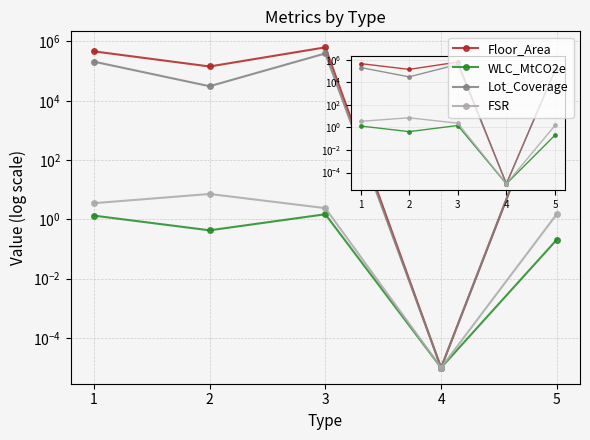

Rank the series at 5 from lowest to highest value.

WLC_MtCO2e, FSR, Floor_Area, Lot_Coverage